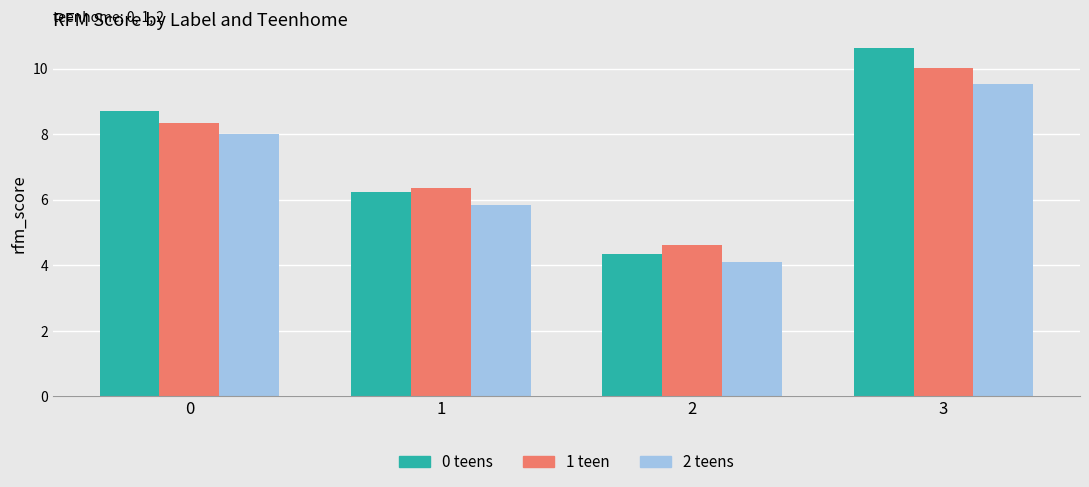

The value of 2 teens at 1 is 5.8. True or false?

True